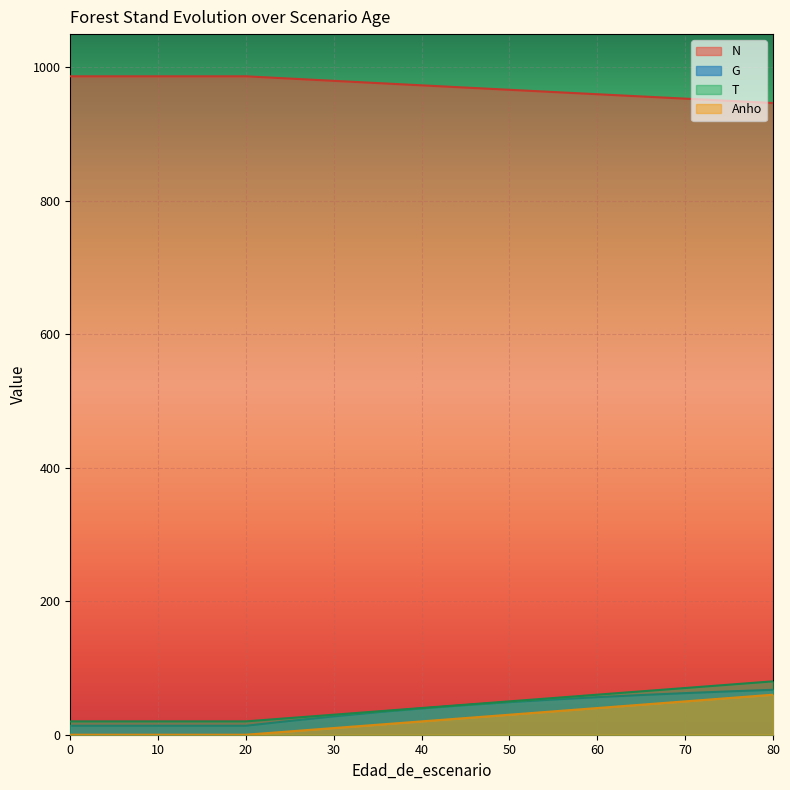

What are all the series names shown in the legend?

N, G, T, Anho